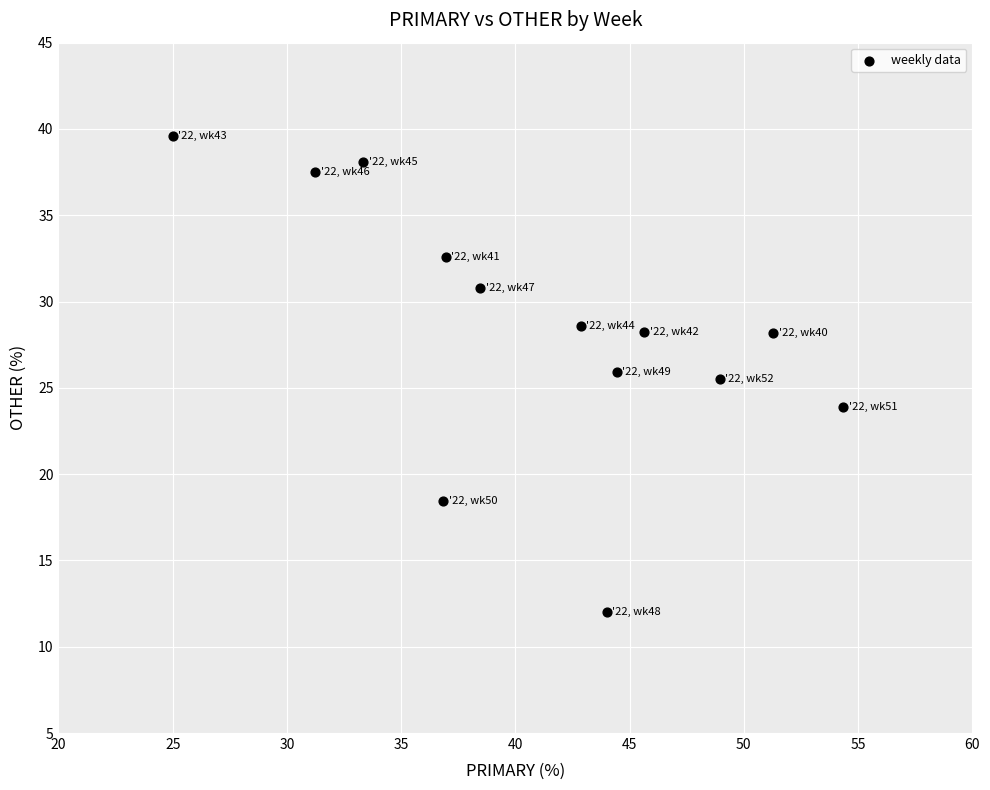

Count the number of points in this scatter plot.

13